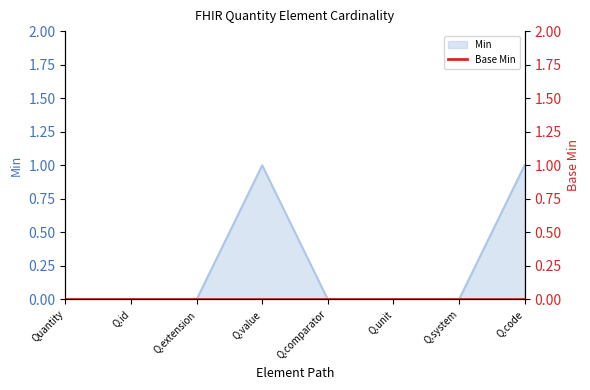

What is the maximum value shown in the chart?

1